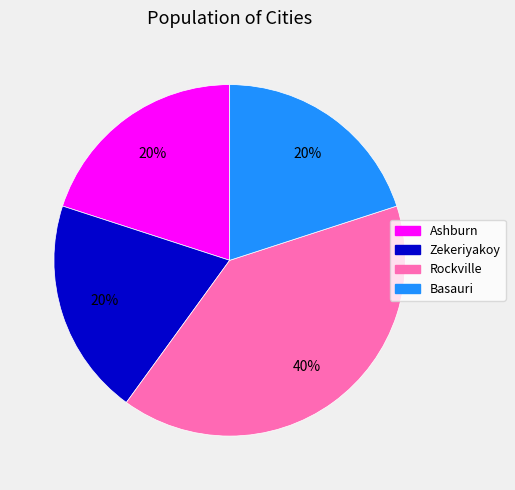

True or false: Zekeriyakoy accounts for 26% of the total.

False